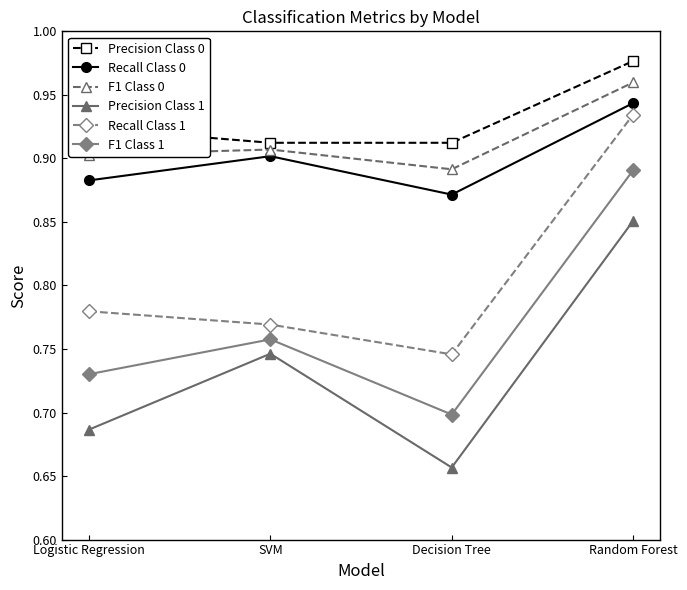

True or false: F1 Class 1 and Recall Class 0 intersect in this chart.

False